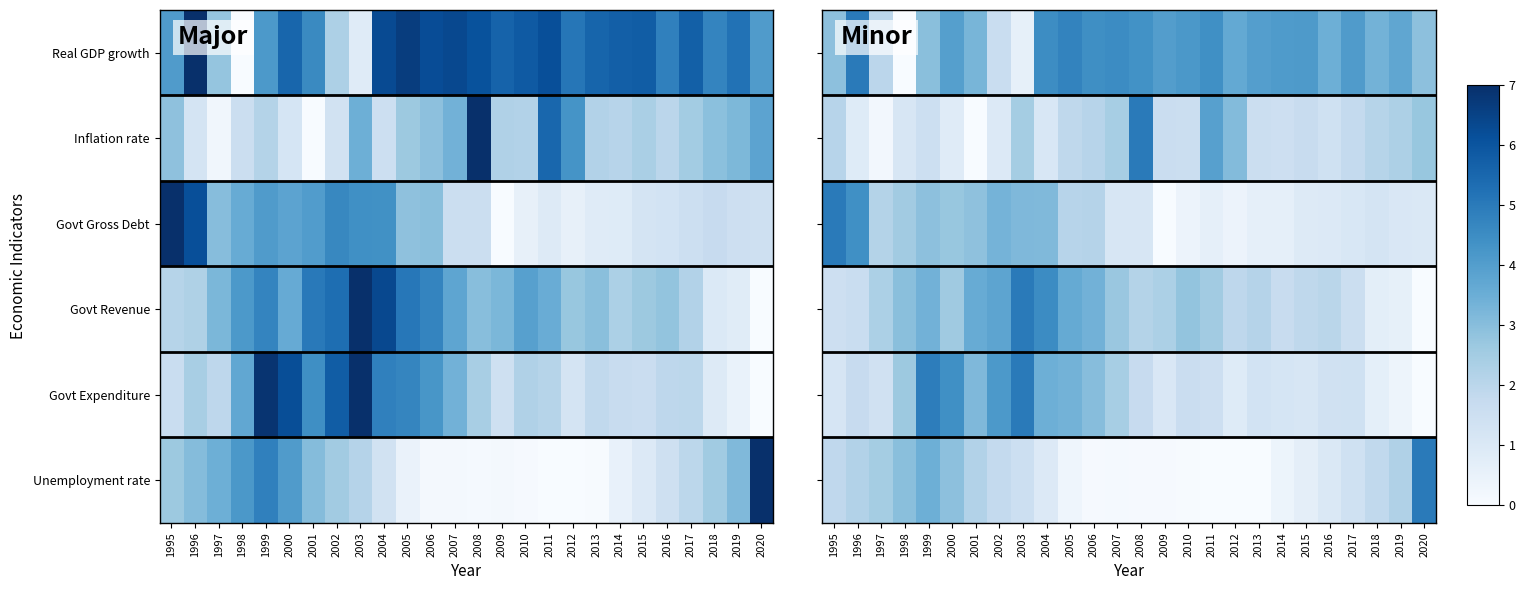

How many distinct data groups are displayed?

6